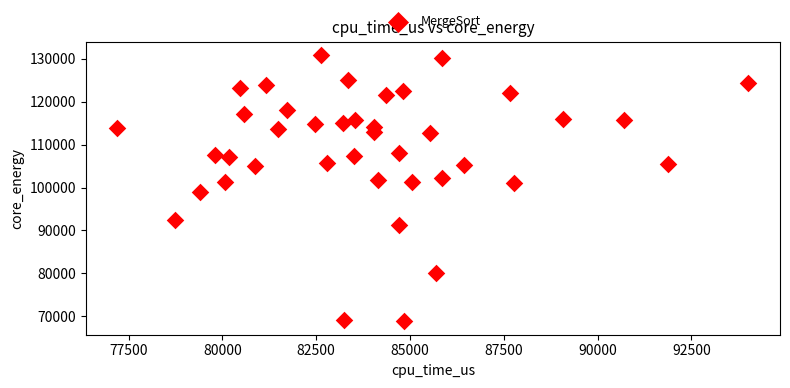

What is the range of X values (max minus min)?

16820